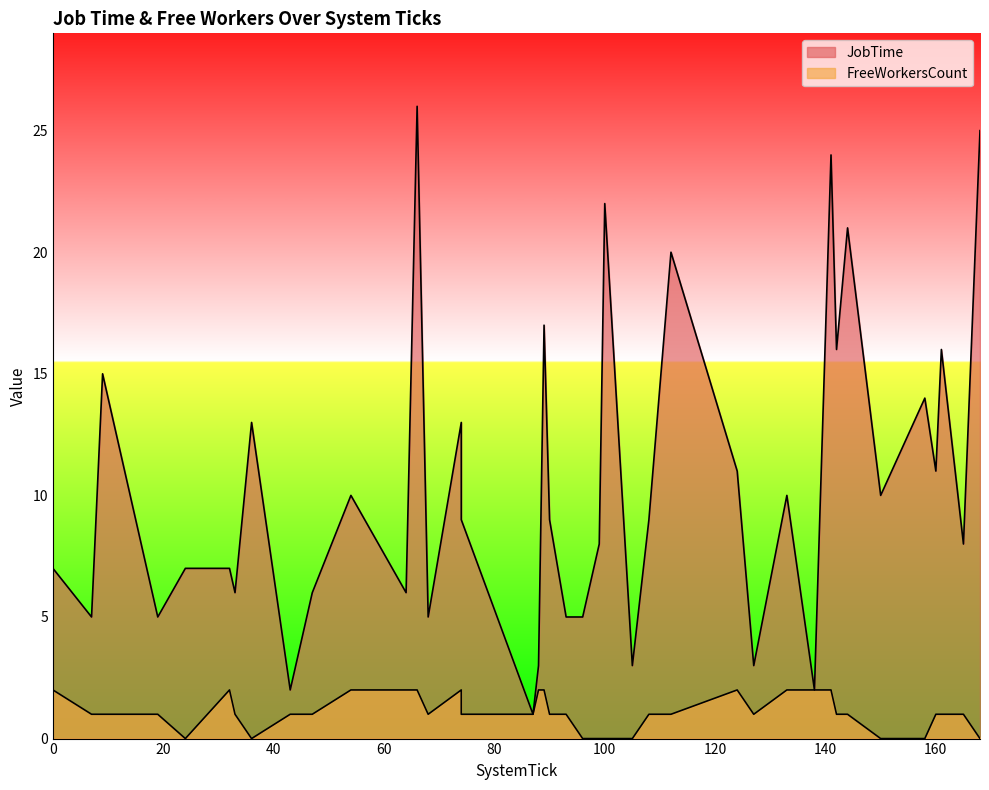

Rank the series by their average value, from lowest to highest.

FreeWorkersCount, JobTime